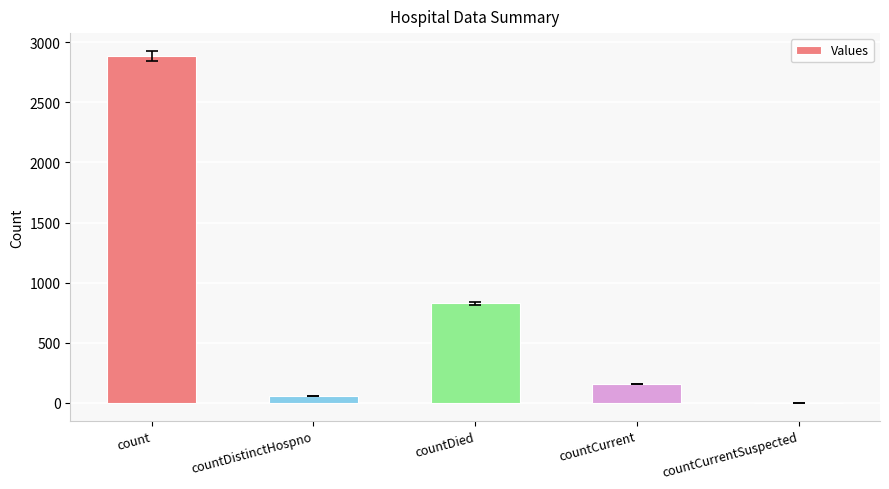

What is the maximum value shown in the chart?

2886